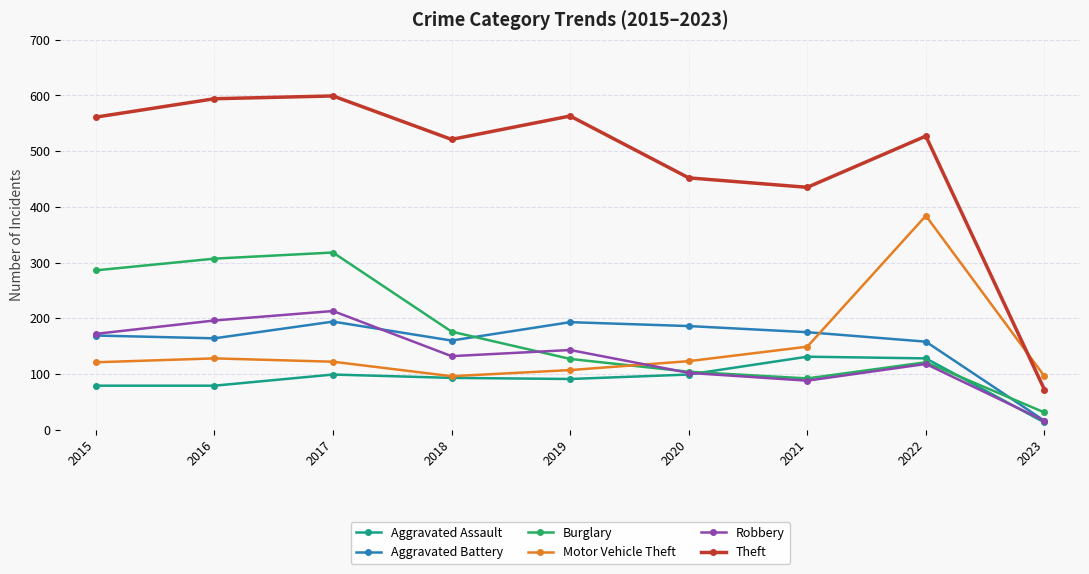

Which series has the largest range (max minus min)?

Theft